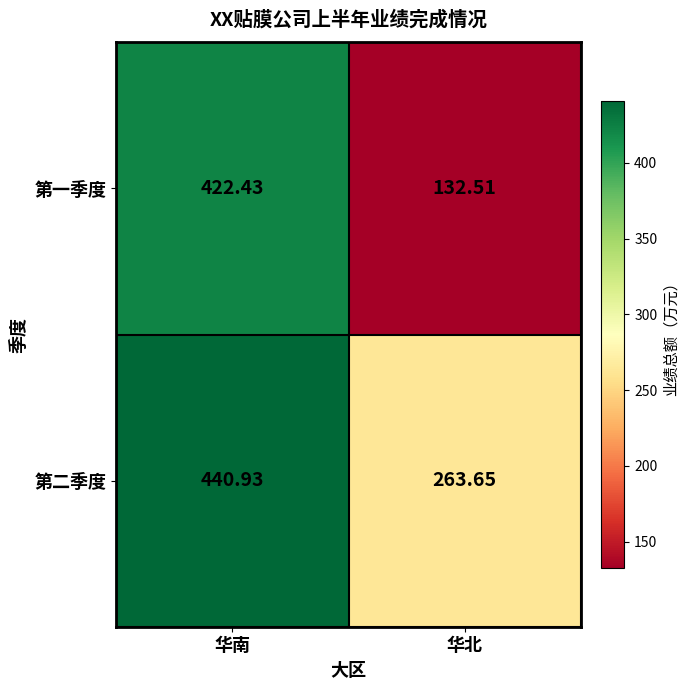

At which label is 第二季度 closest to 352?

华北